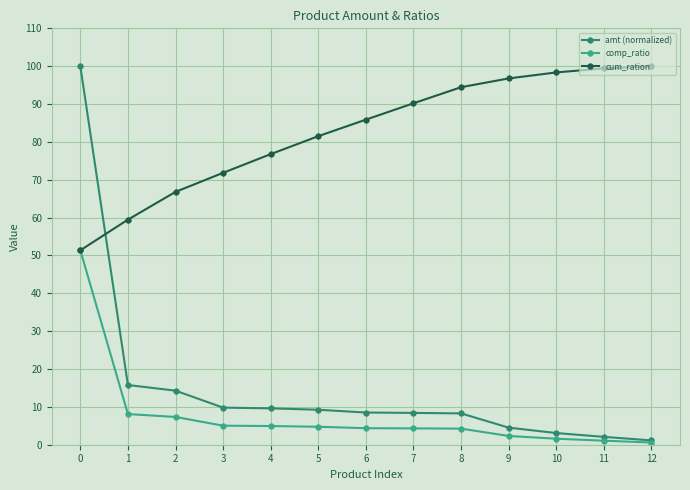

After their last crossing, which series has the higher values: cum_ration or amt (normalized)?

cum_ration